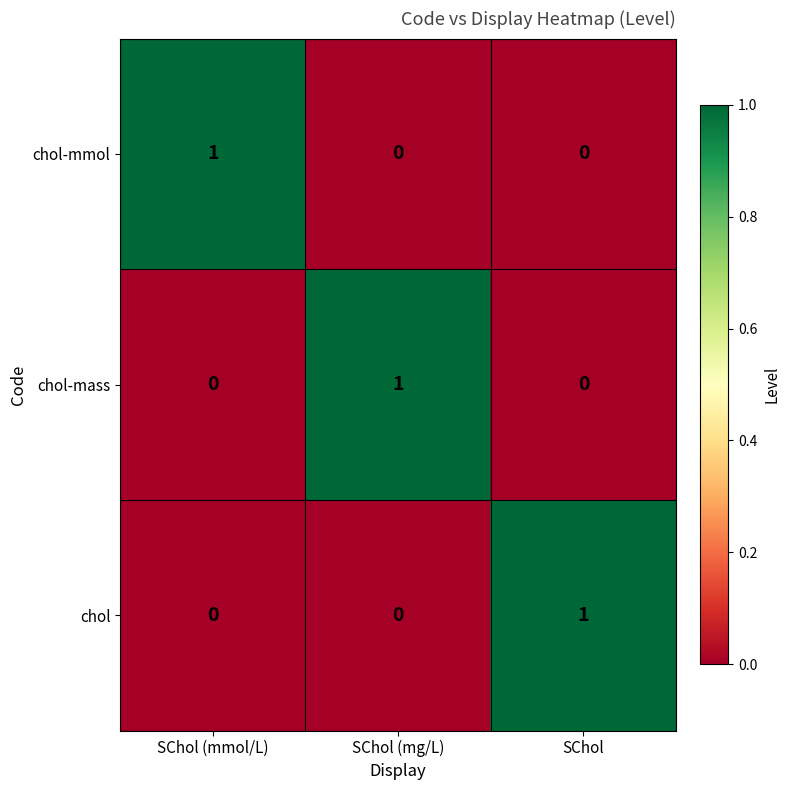

Reading left to right, what are all the values shown in this chart?

chol-mmol: SChol (mmol/L)=1	SChol (mg/L)=0	SChol=0
chol-mass: SChol (mmol/L)=0	SChol (mg/L)=1	SChol=0
chol: SChol (mmol/L)=0	SChol (mg/L)=0	SChol=1